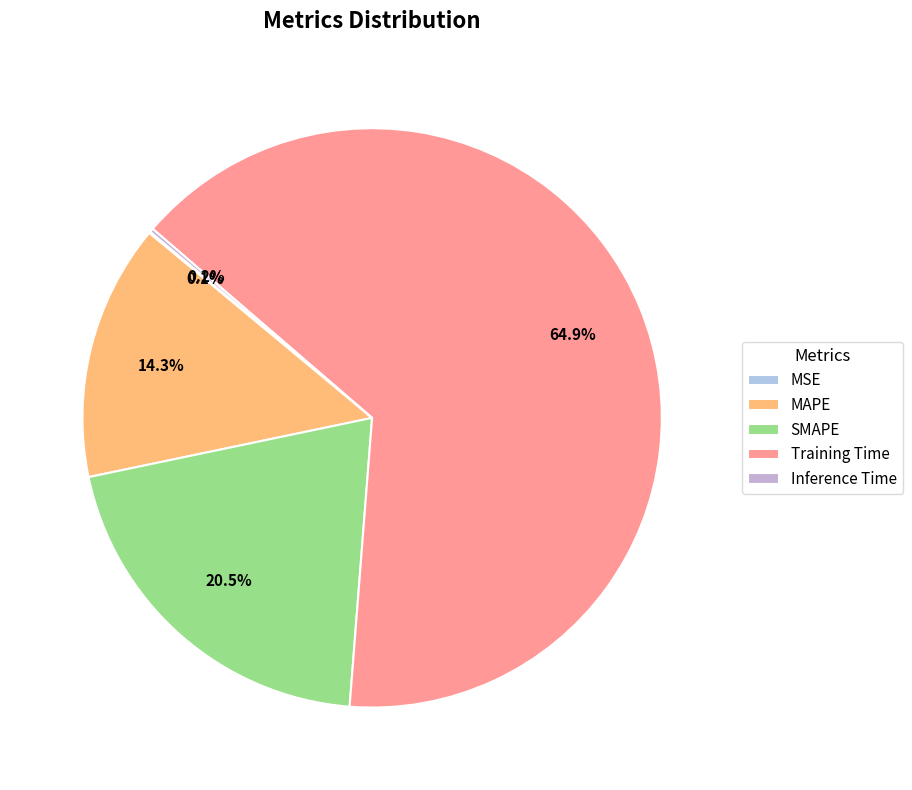

Is MSE the majority of the pie?

No